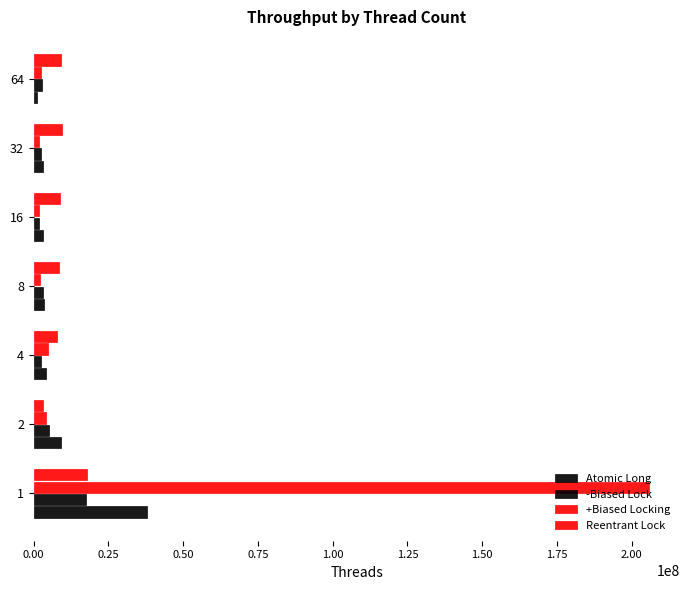

How many data points does each series have?

7